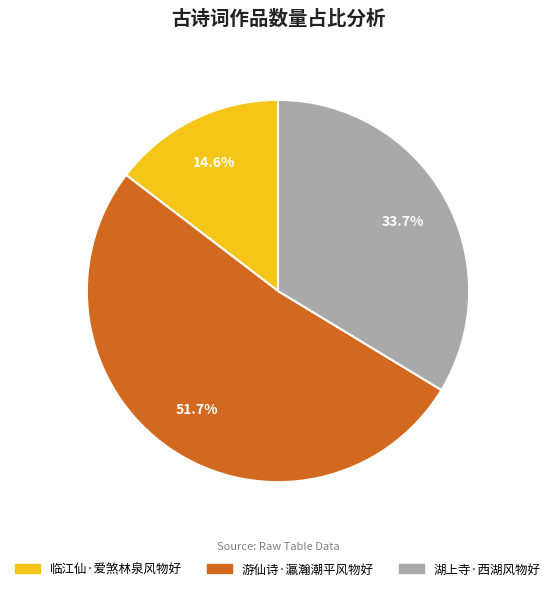

Between 临江仙·爱煞林泉风物好 and 湖上寺·西湖风物好, which is larger?

湖上寺·西湖风物好